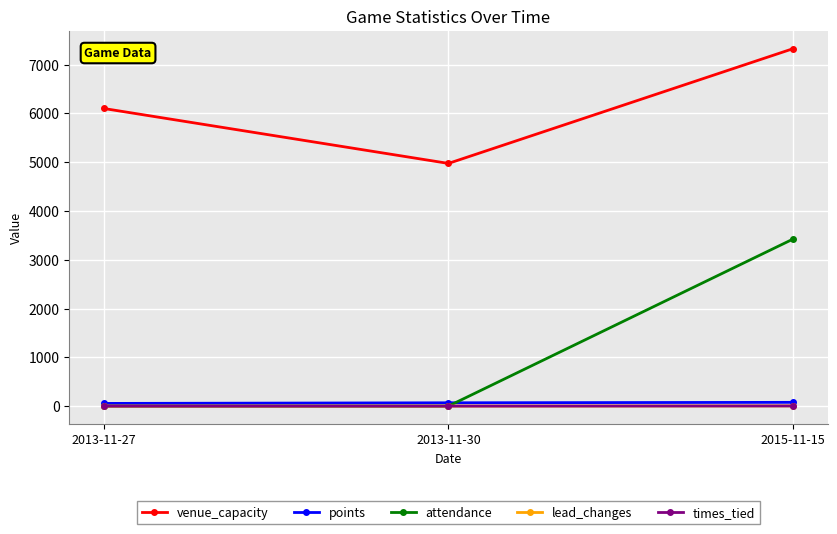

Which series has the widest spread of values?

attendance